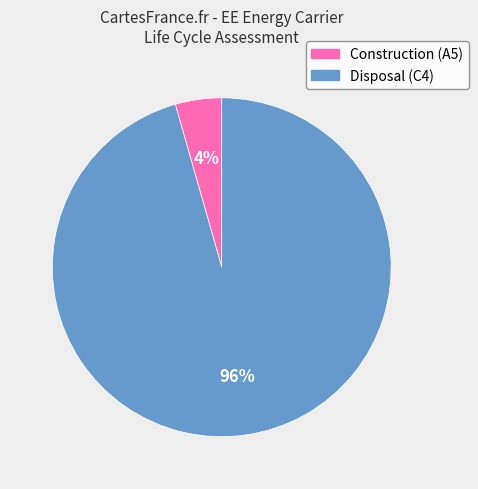

Combined, do Construction (A5) and Disposal (C4) account for over 50%?

Yes